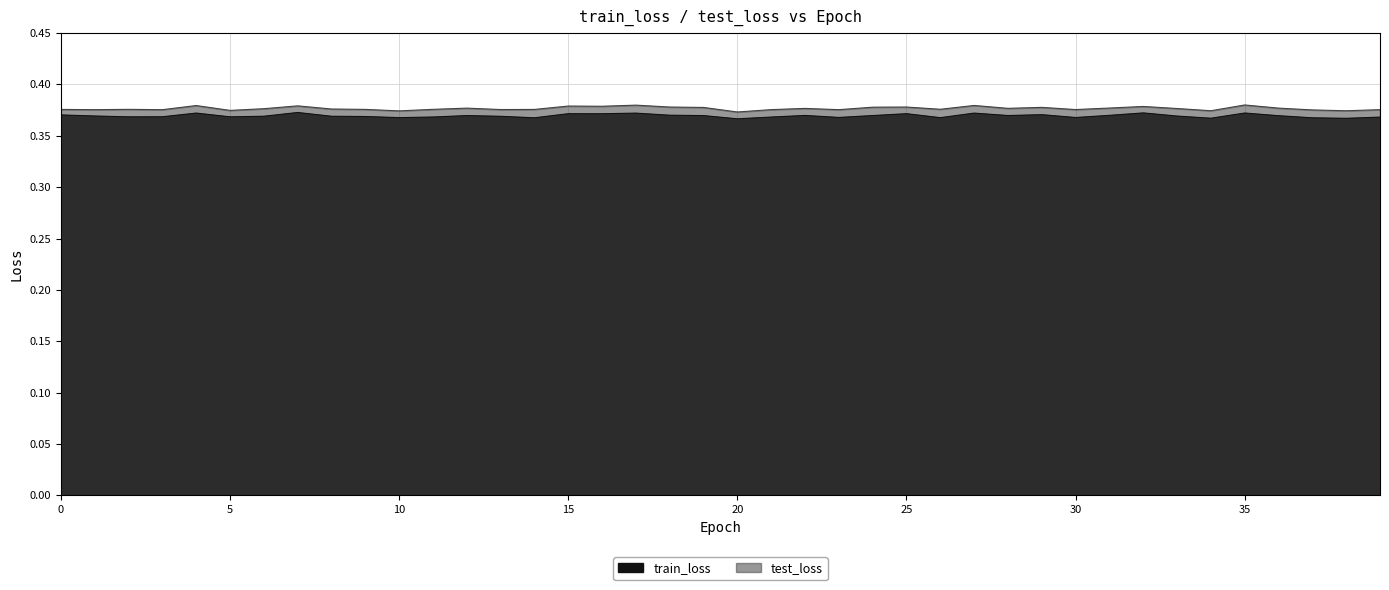

Where is train_loss nearest to the value 0?

20